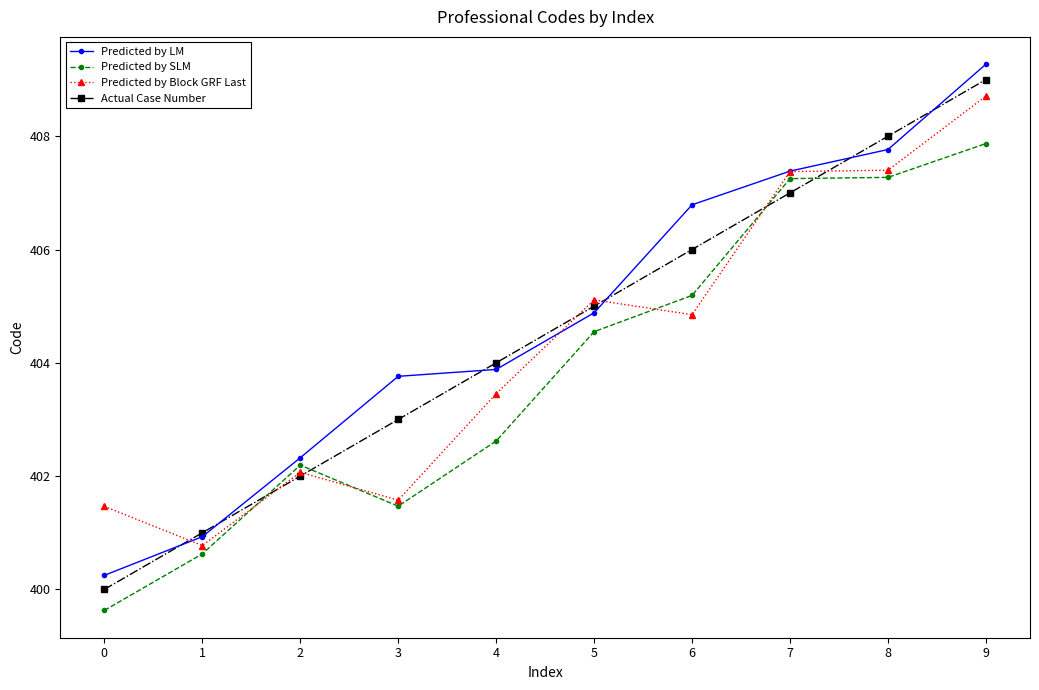

What is the value of the Predicted by Block GRF Last point at the 7th from the left?

404.8